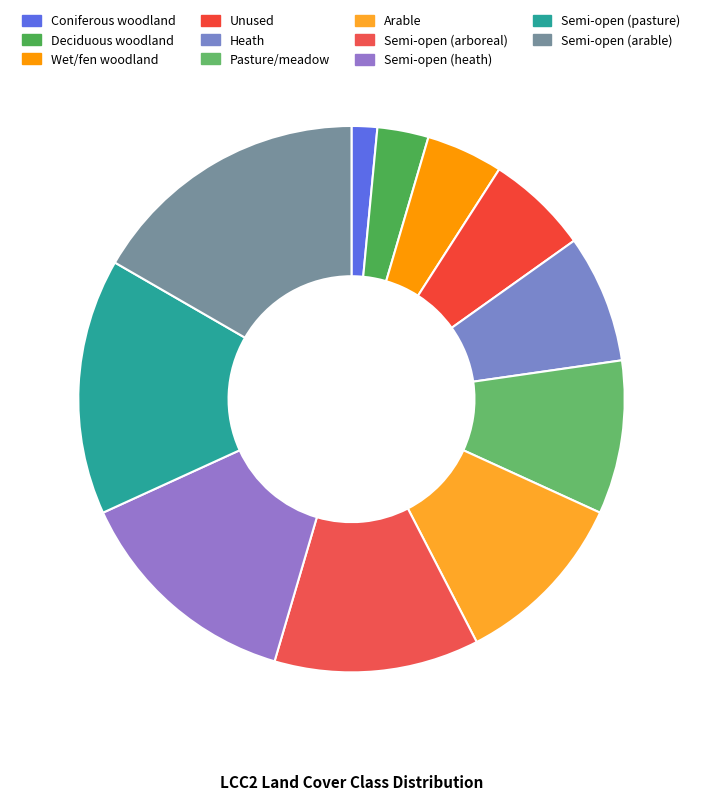

How many segments does this pie chart have?

11